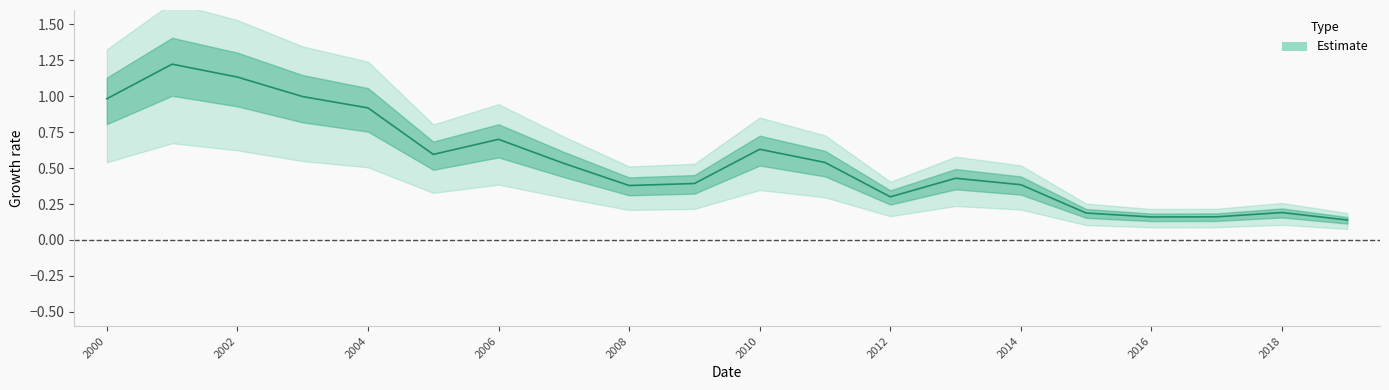

What is the maximum value shown in the chart?

1.2